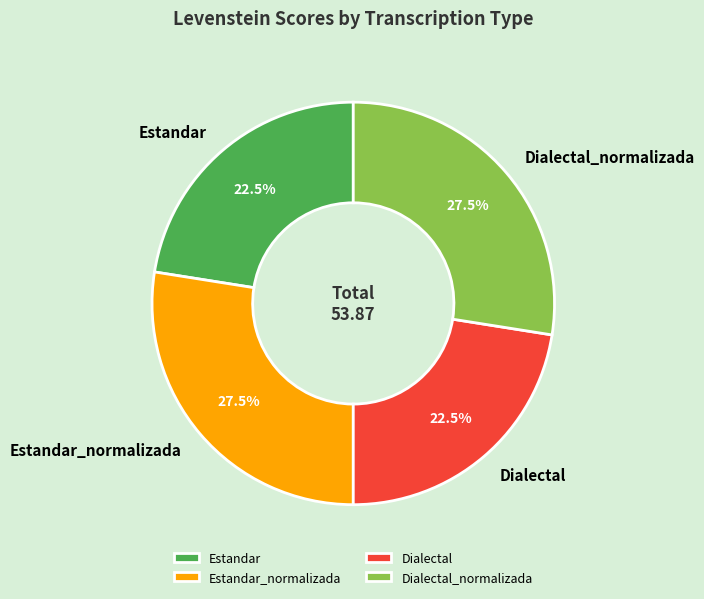

Does Estandar_normalizada represent more than half of the total?

No